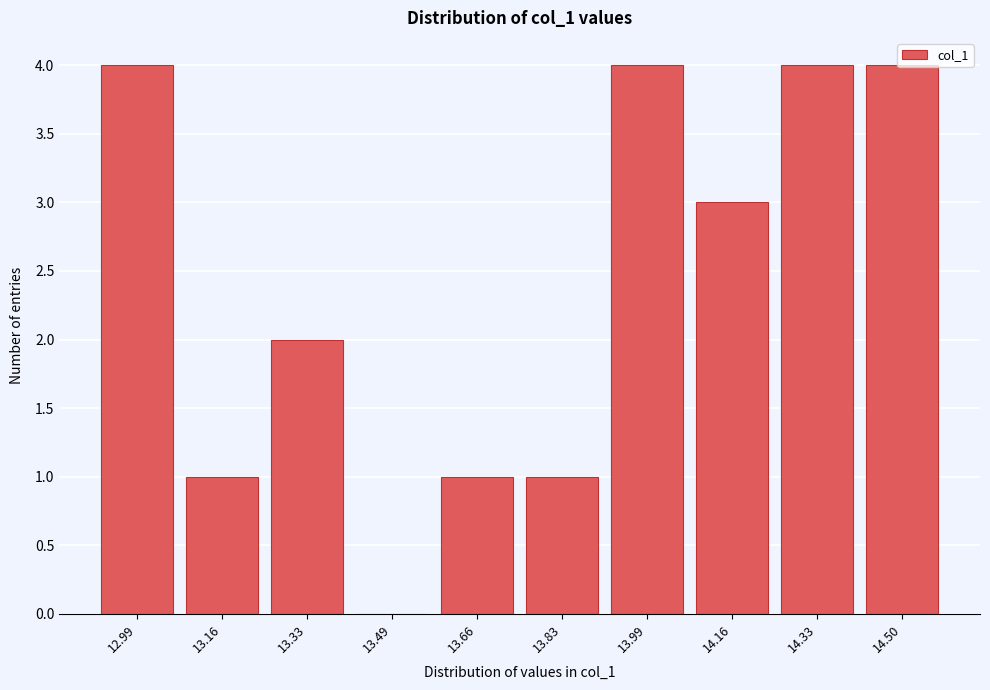

What is the greatest value displayed?

4